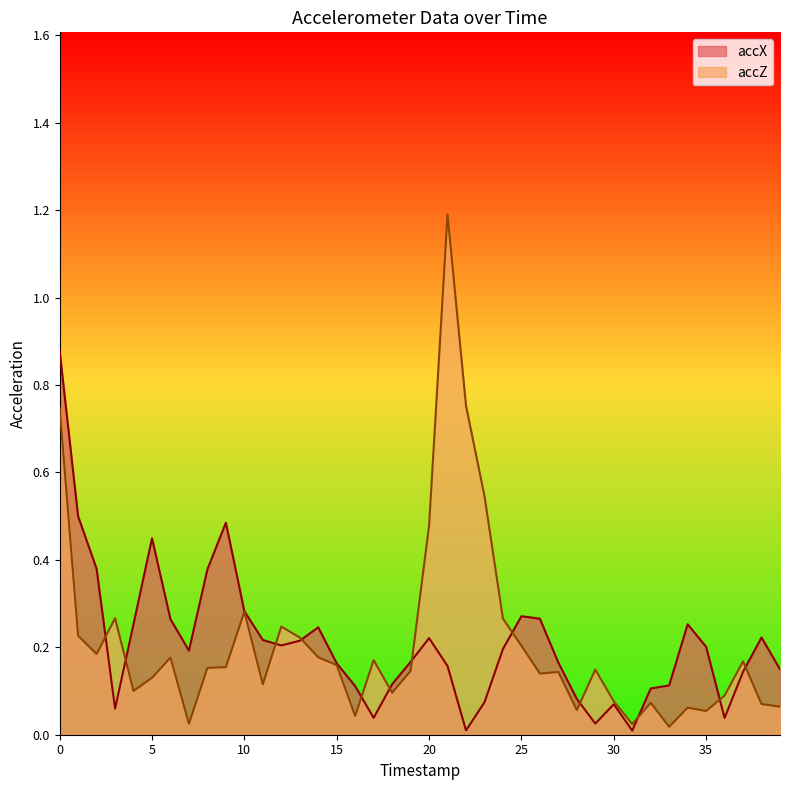

List the series in order of their overall mean, highest first.

accZ, accX